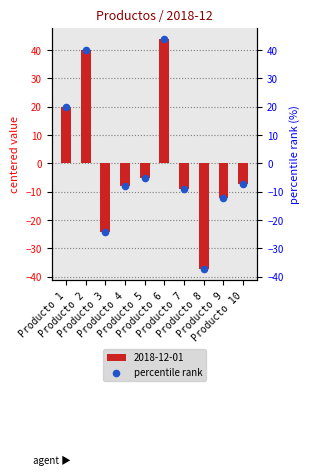

Which has a higher value, Producto 9 or Producto 3?

Producto 9